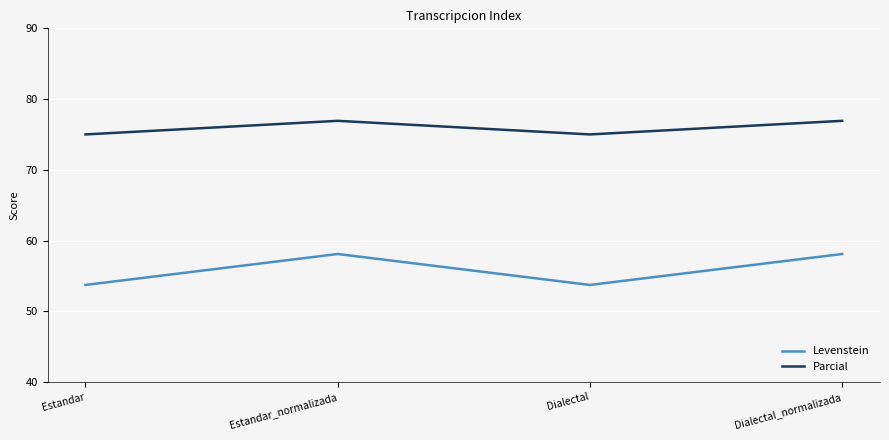

Which series has the largest total across all categories?

Parcial